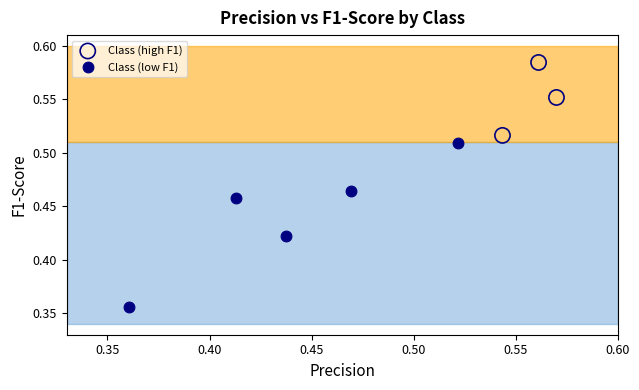

Which series contains the highest Y value?

Class (high F1)